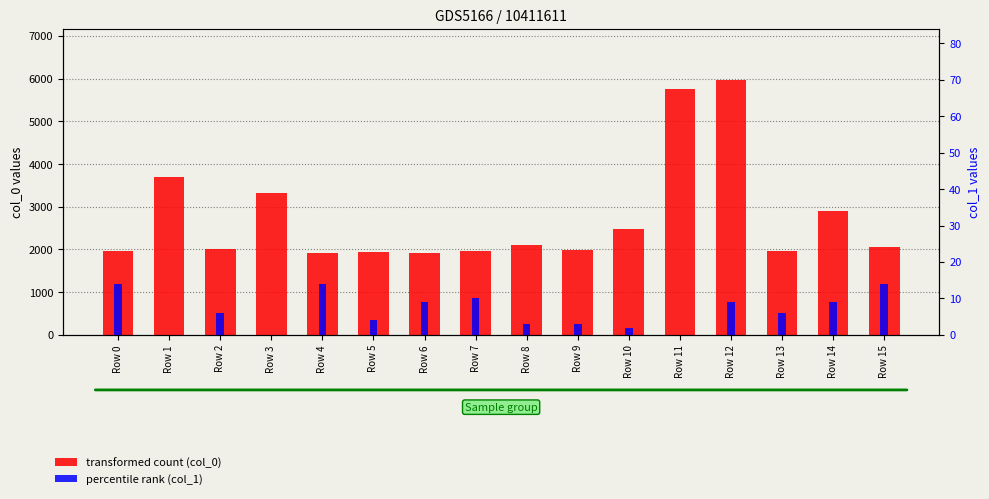

Where does the col_1 (abs) series first go above 6?

Row 0